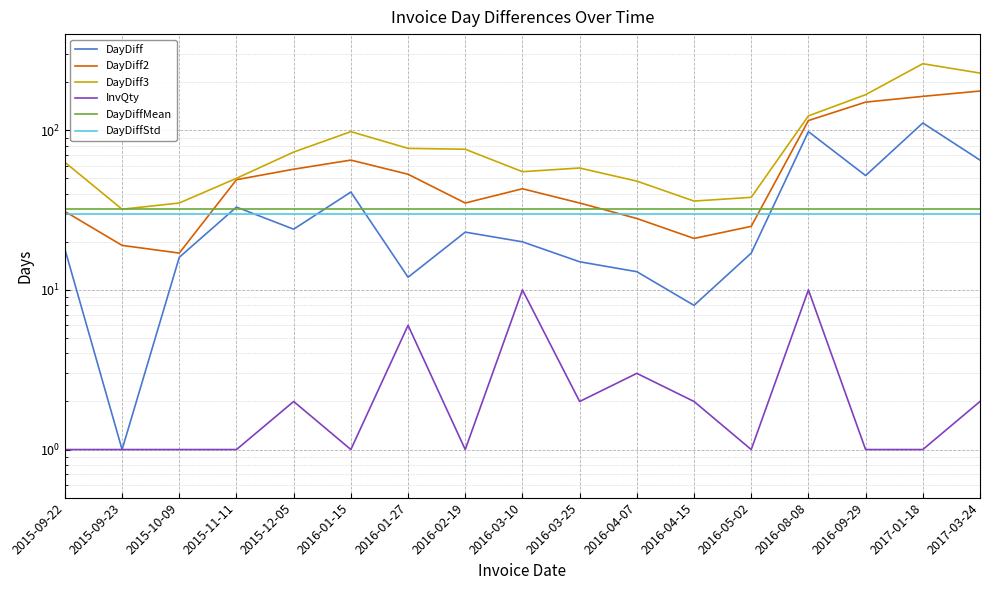

Which series has the widest spread of values?

DayDiff3